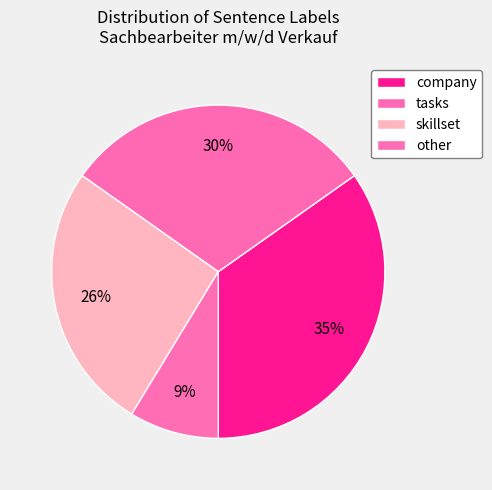

What is the largest slice in the pie chart?

company